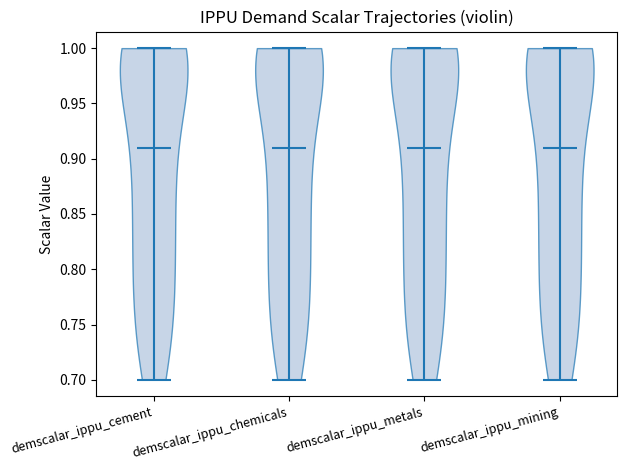

Reading left to right, read every violin against the y-axis: where its median line is, and the lowest and highest points it reaches. The values are not printed on the chart, so give them approximately, as read against the axis.

demscalar_ippu_cement: median line 0.91, lowest point 0.70, highest point 1.00
demscalar_ippu_chemicals: median line 0.91, lowest point 0.70, highest point 1.00
demscalar_ippu_metals: median line 0.91, lowest point 0.70, highest point 1.00
demscalar_ippu_mining: median line 0.91, lowest point 0.70, highest point 1.00